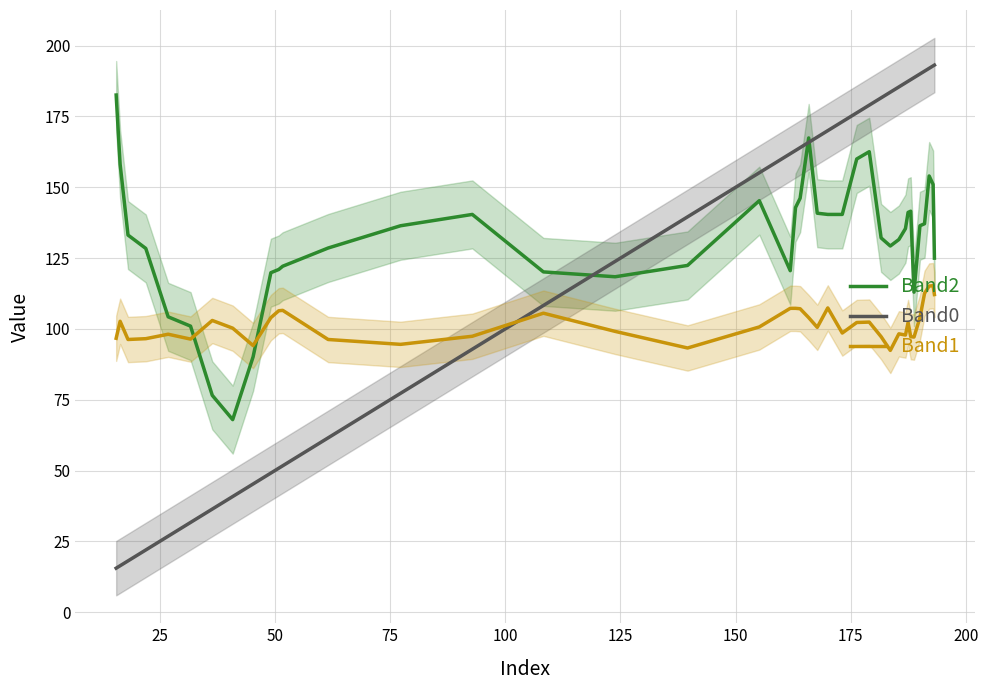

How many times do Band1 and Band2 cross each other?

2